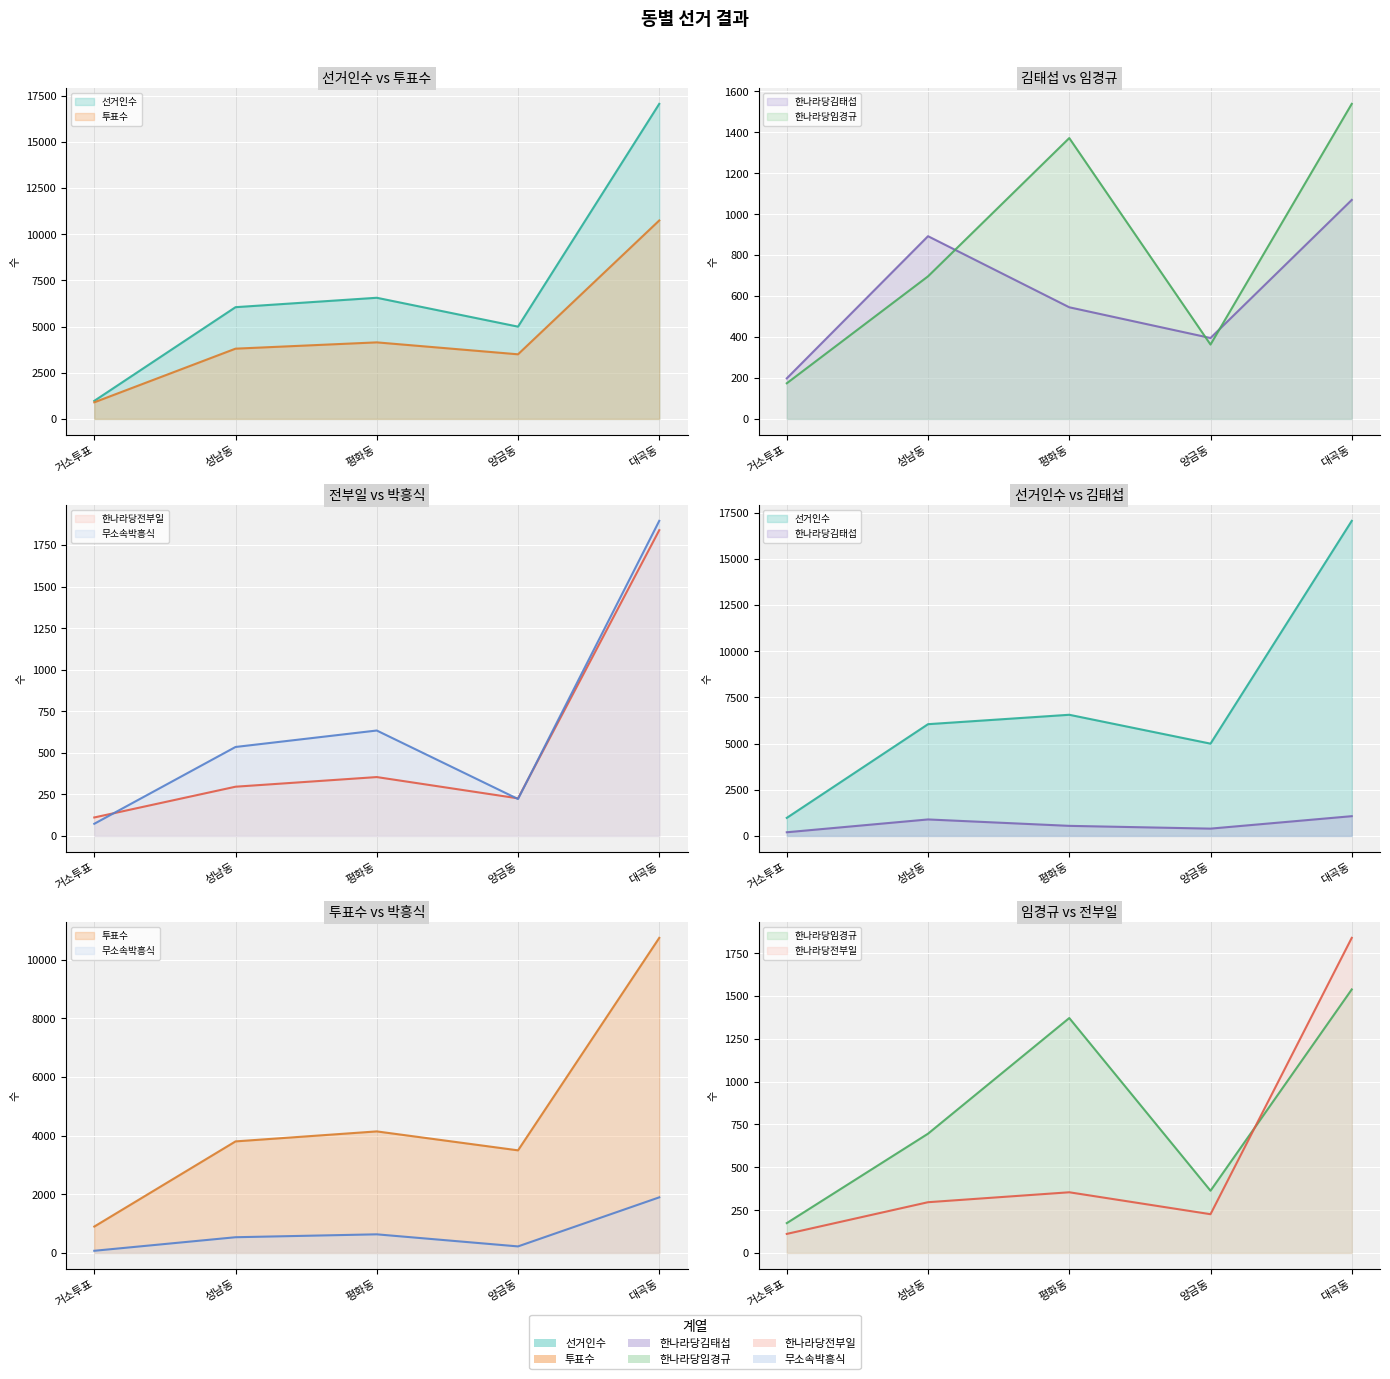

What is the total value across all series at 양금동?

9699